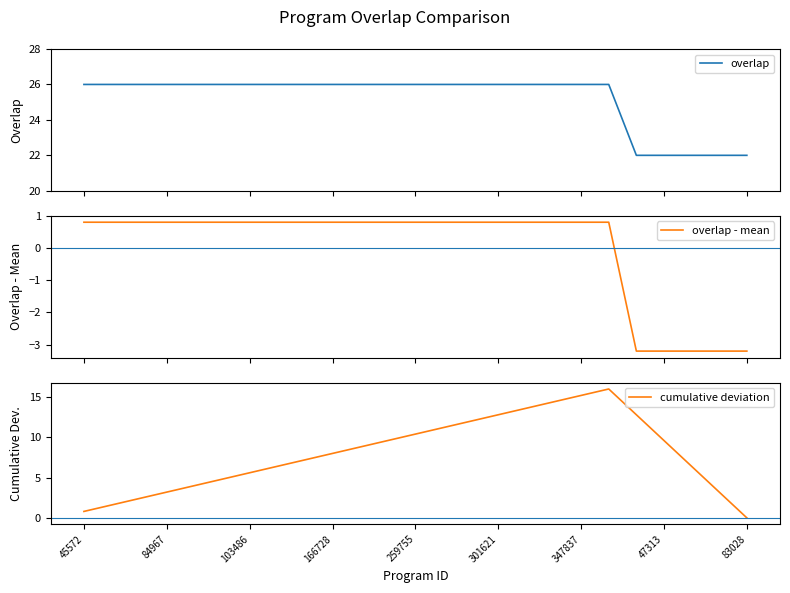

List the series in order of their overall mean, lowest first.

overlap - mean, cumulative deviation, overlap